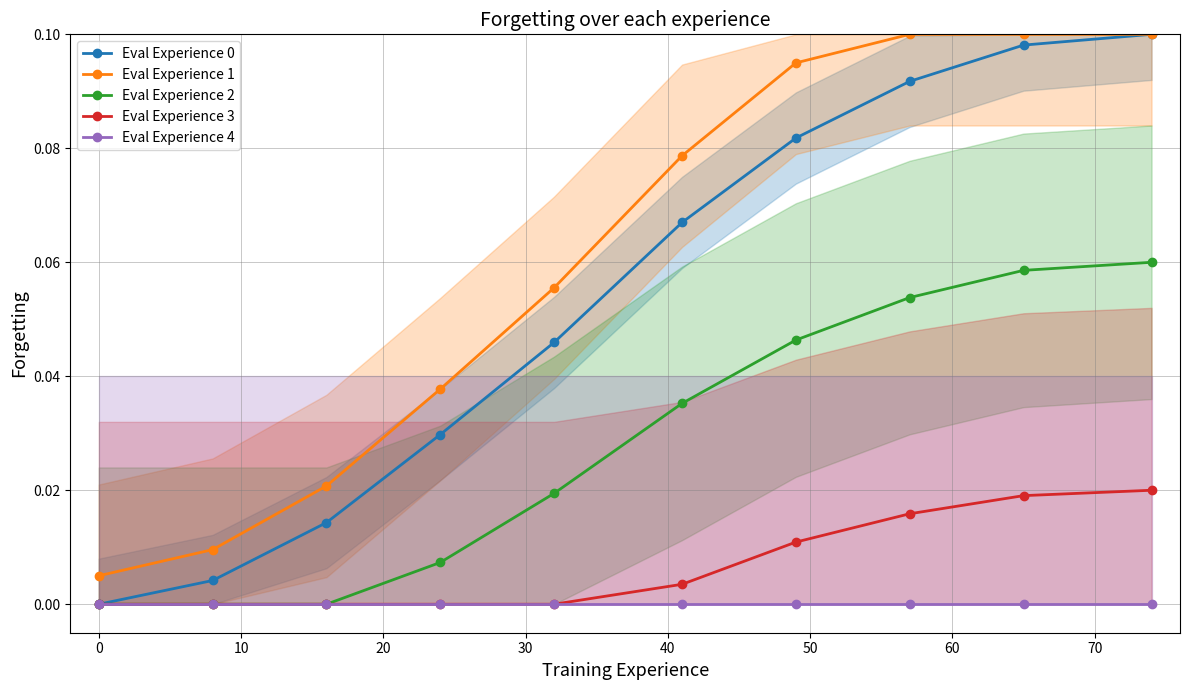

True or false: Eval Experience 1 has more than 1 interior local peaks.

False